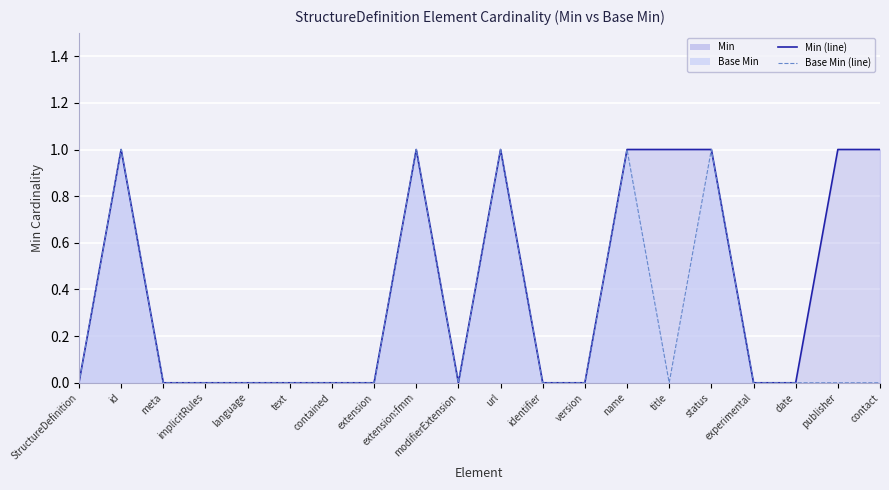

Count the Min (line) values in the range 0 to 1.

20